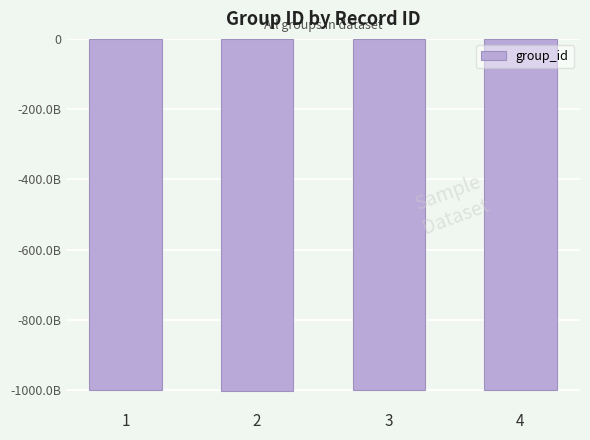

Are the bars horizontal?

No